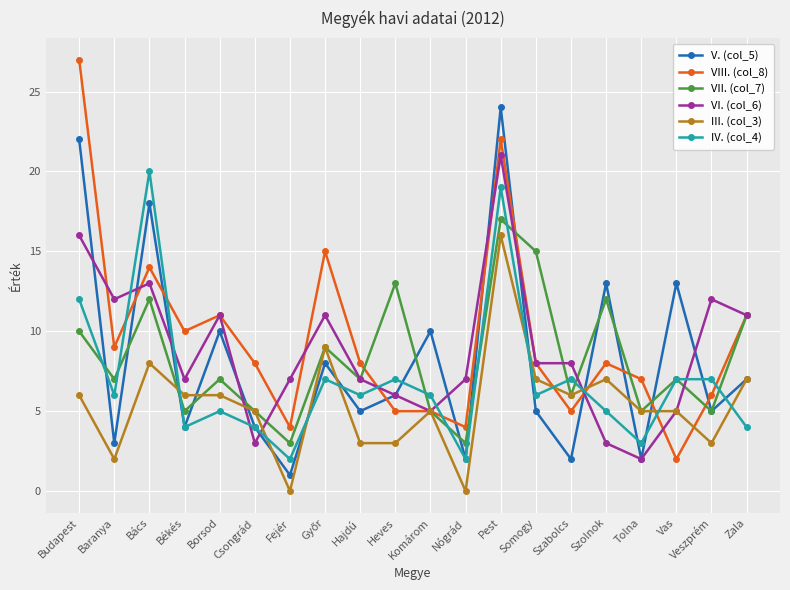

Where is the first local maximum for VIII. (col_8)?

Bács